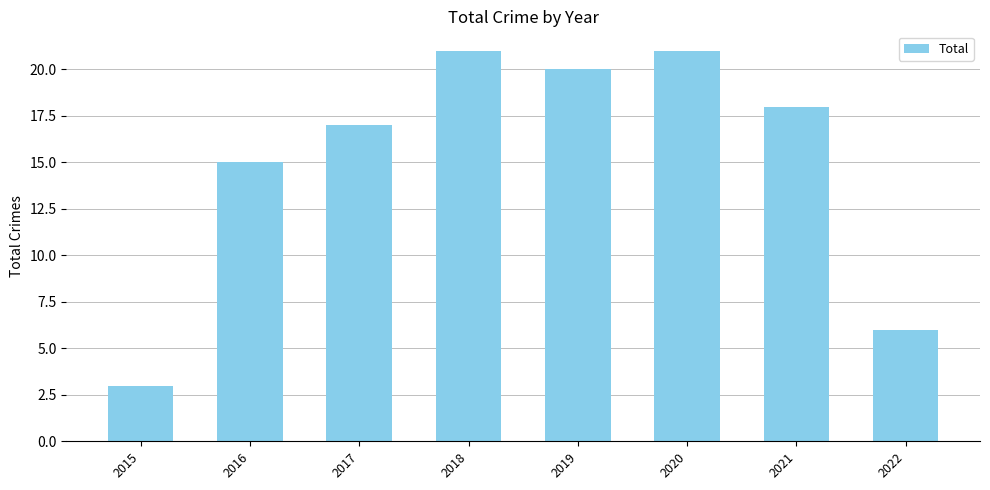

What is the value of the 6th bar from the left?

21